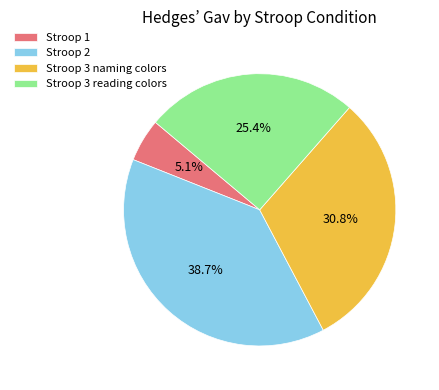

What percentage is the Stroop 3 naming colors slice, to the nearest percent?

31%